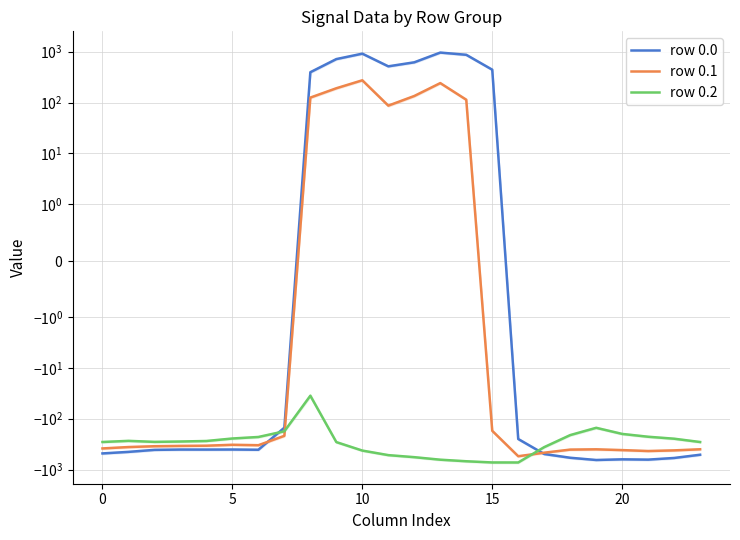

What are all the series names shown in the legend?

row 0.0, row 0.1, row 0.2